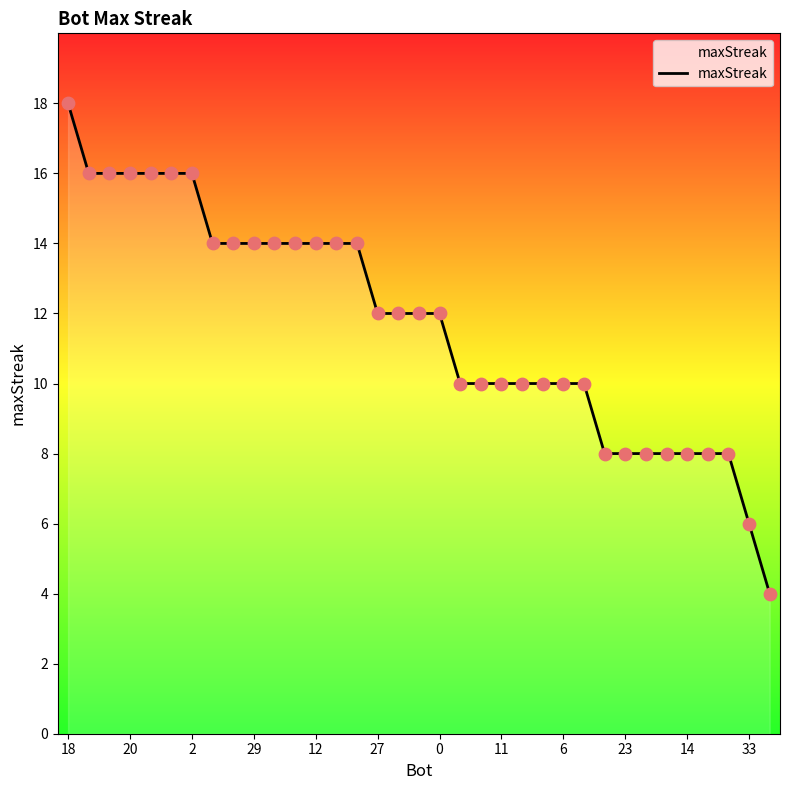

What is the difference between the maximum and minimum values?

14